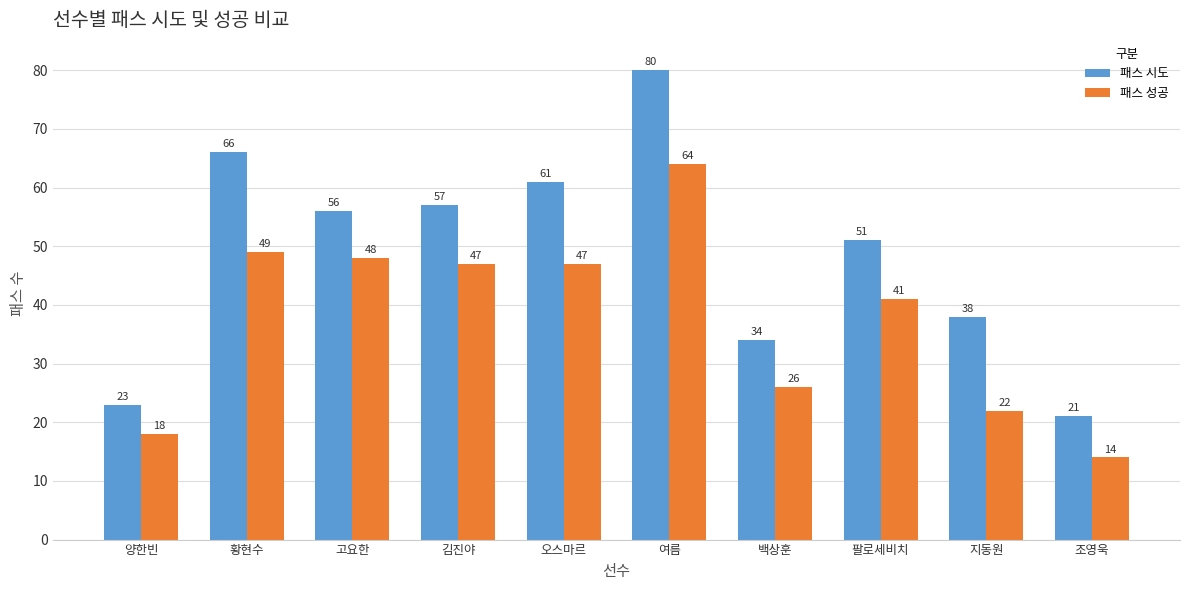

Where is 패스 성공 nearest to the value 39?

팔로세비치